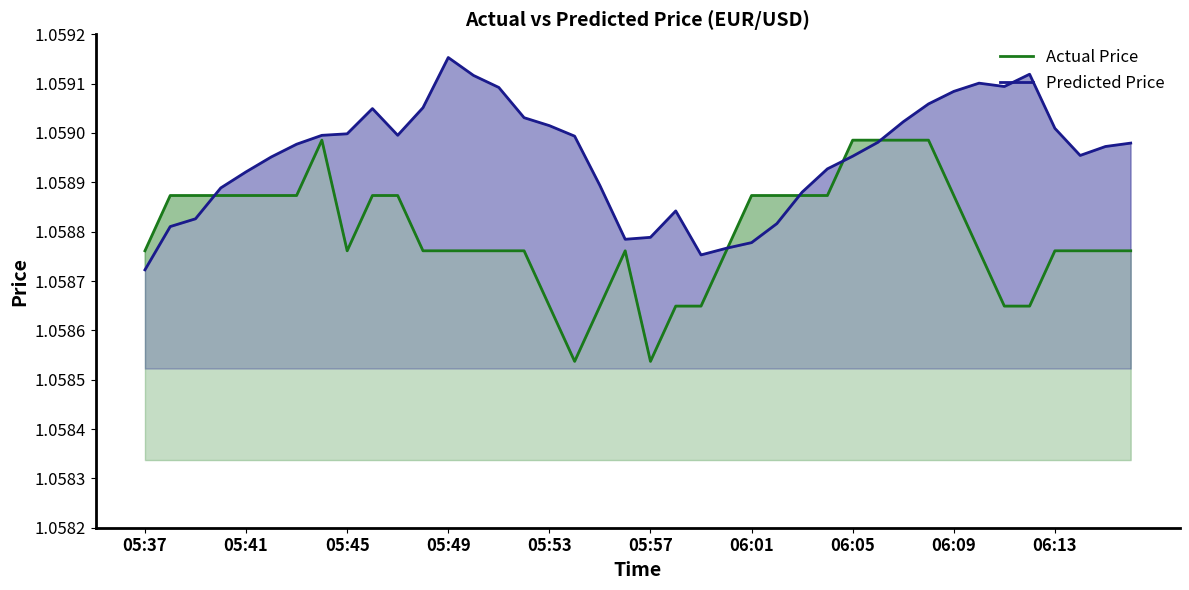

At how many categories does at least one series exceed 1?

40